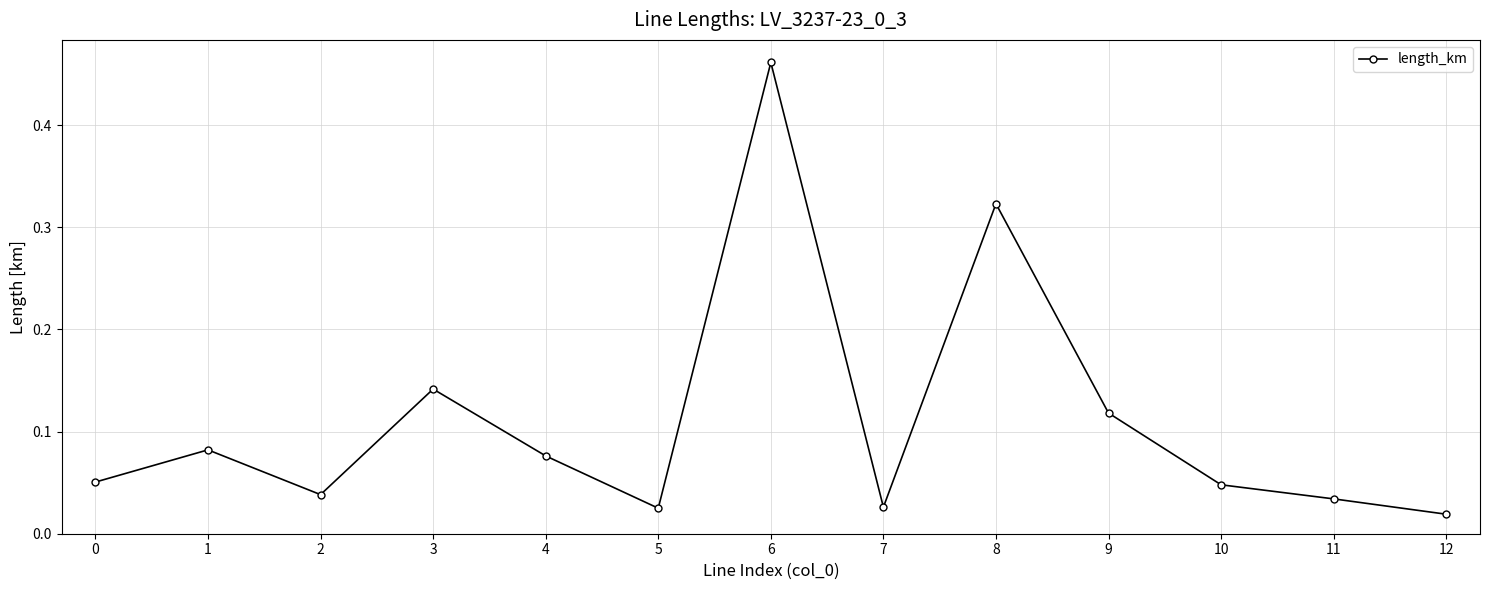

How many points are lower than both their immediate neighbors (excluding endpoints)?

3